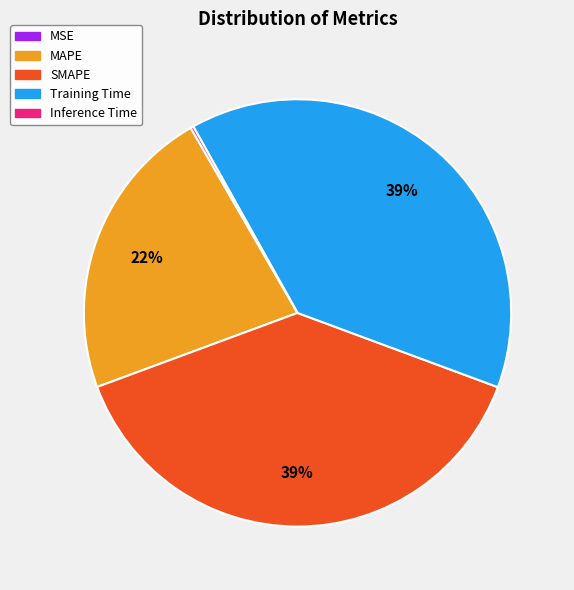

Is it true that Training Time is 49% of the pie?

False